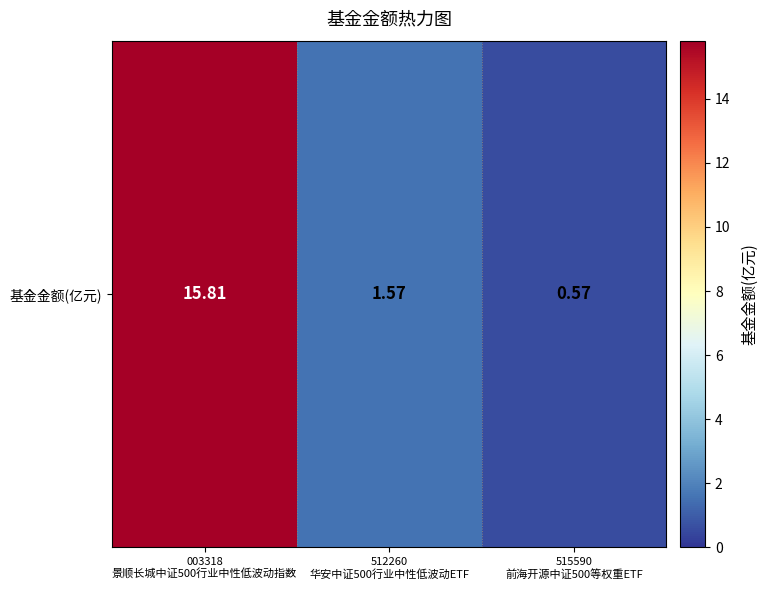

What is the minimum value shown in the chart?

0.6